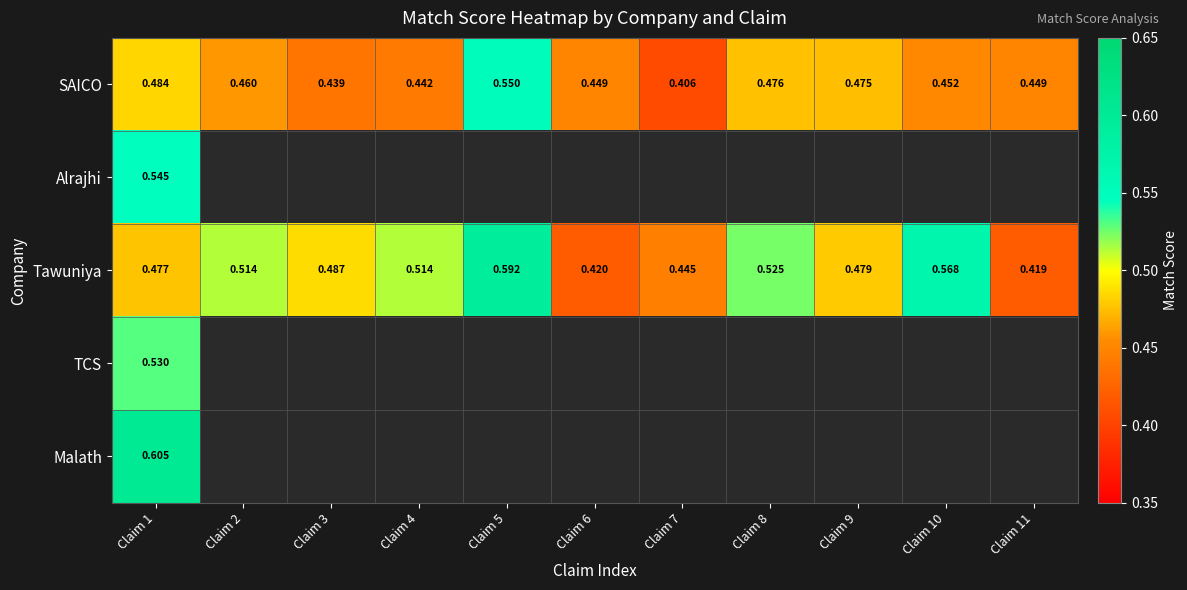

The value of Malath at Claim 4 is 0.0. True or false?

True